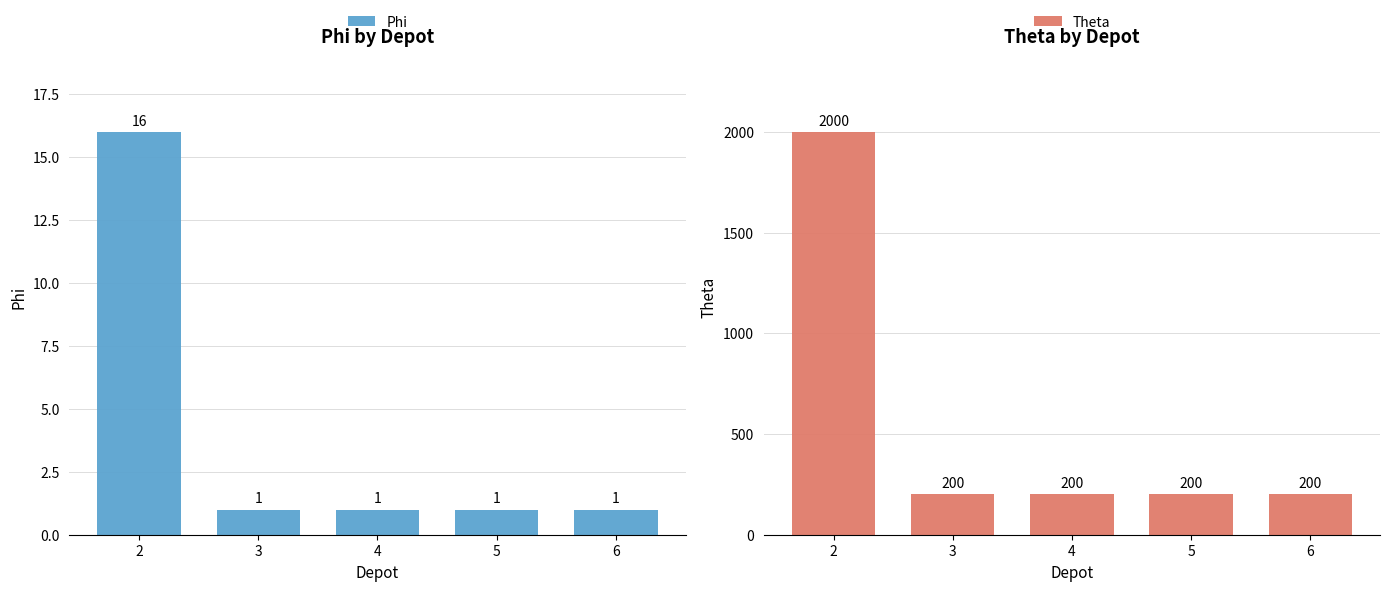

What is the value of the Phi bar at the 1st from the left?

16